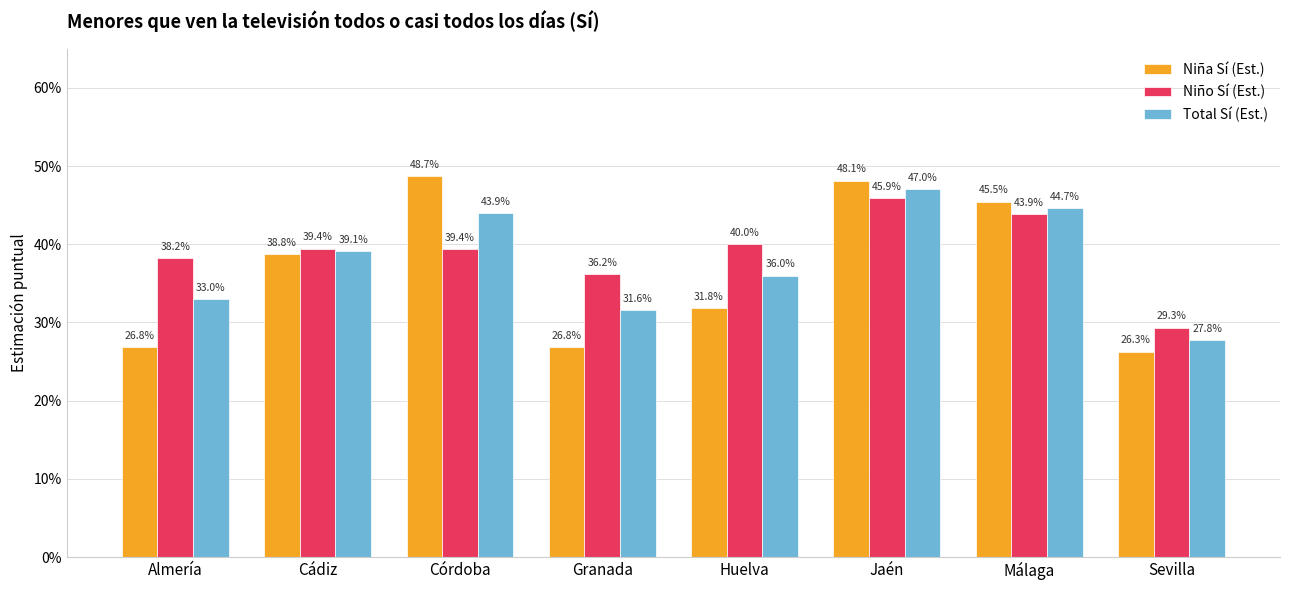

Does the chart contain any negative values?

No